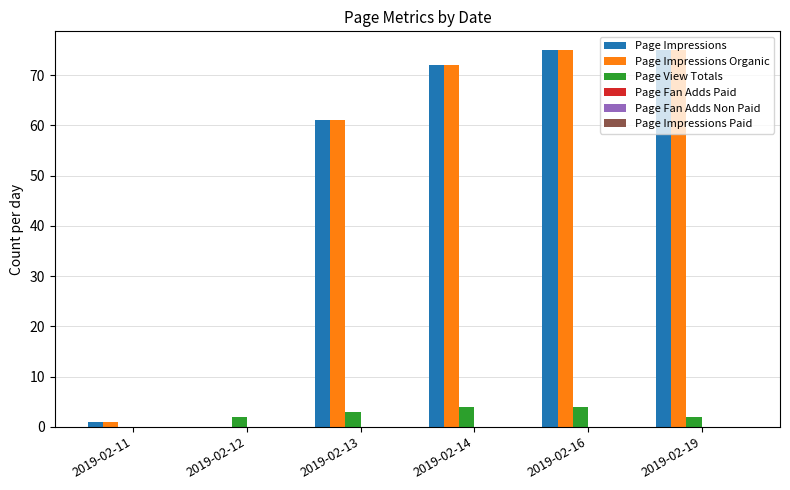

At which category is the sum across all series the highest?

2019-02-16